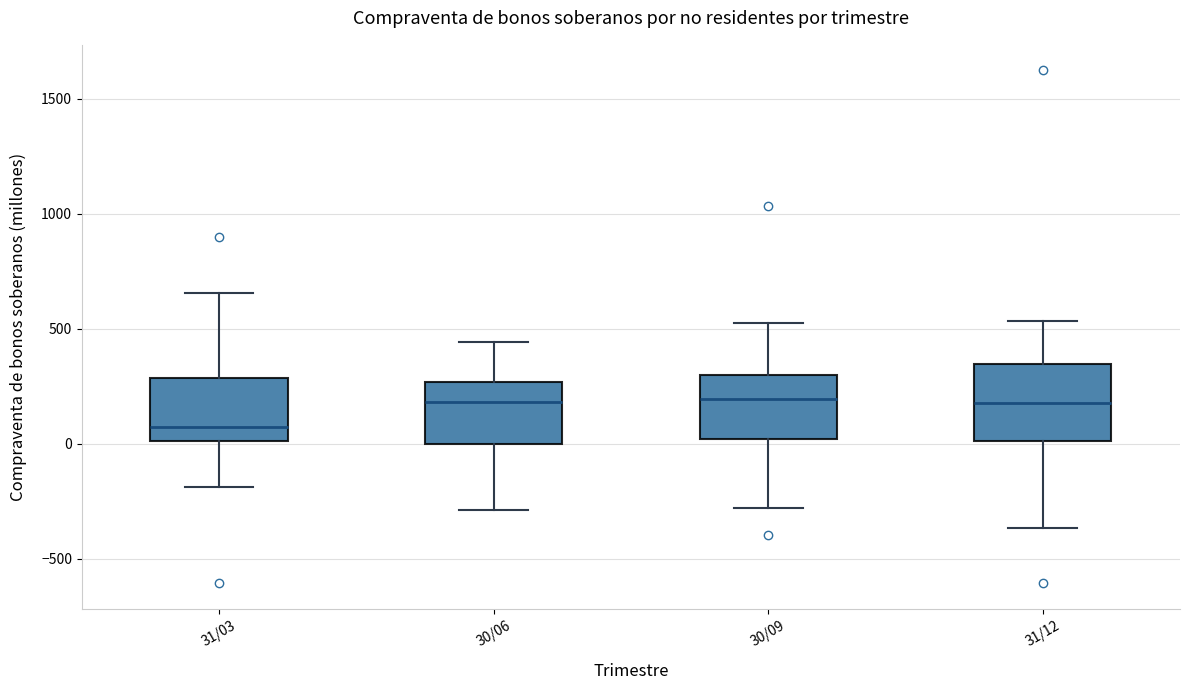

Reading left to right, transcribe this box plot: for each box, give where its median line is, the range the box spans, and where its two whiskers end, as read against the y-axis. The values are not printed on the chart, so give them approximately, as read against the axis.

31/03: median 50, box 0 to 300, whiskers -200 to 650
30/06: median 200, box 0 to 250, whiskers -300 to 450
30/09: median 200, box 0 to 300, whiskers -300 to 550
31/12: median 200, box 0 to 350, whiskers -350 to 550